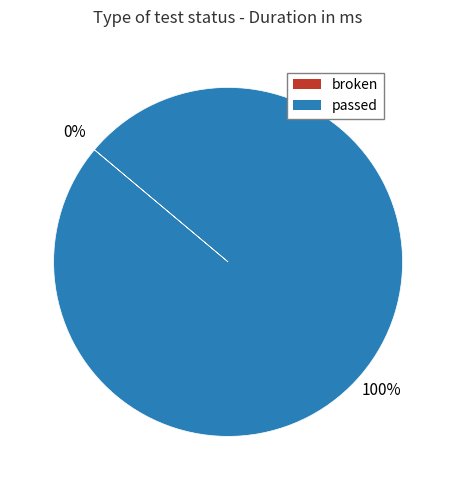

How many segments does this pie chart have?

2